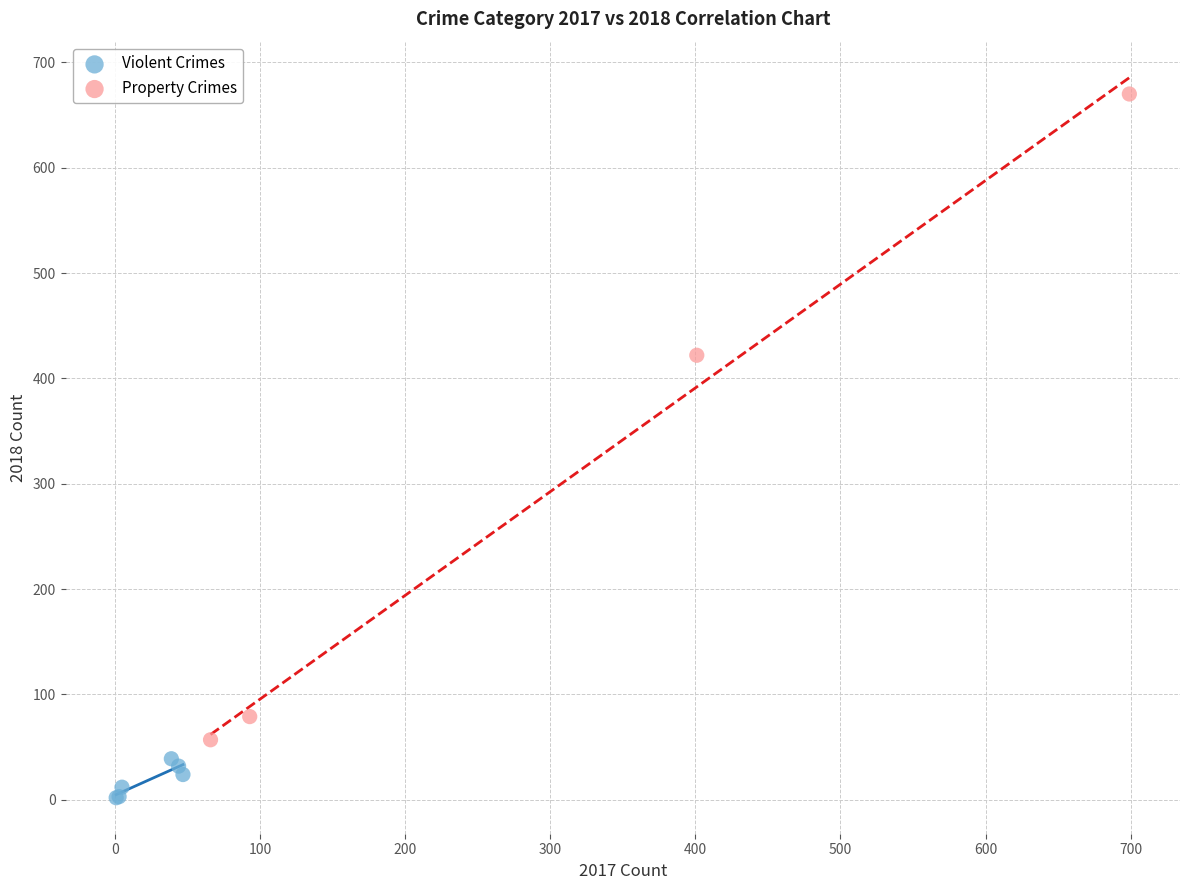

Which series has the largest Y range (max minus min)?

Property Crimes